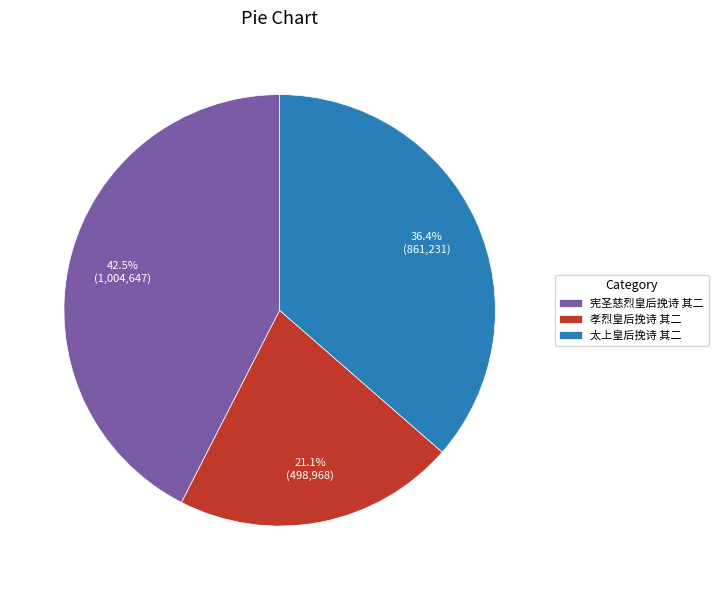

What is the largest slice in the pie chart?

宪圣慈烈皇后挽诗 其二